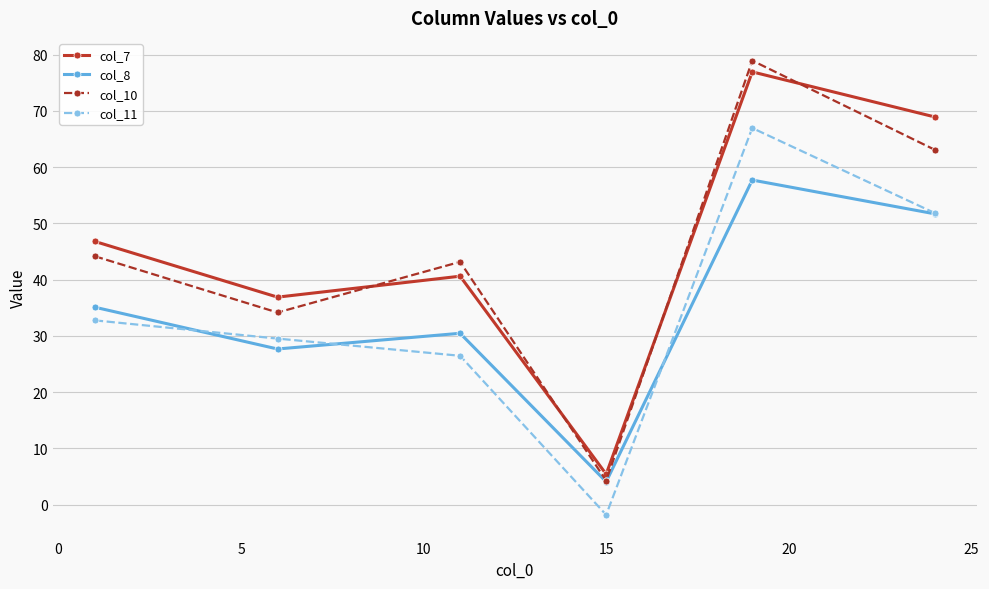

What is the value of the col_10 point at the 3rd from the left?

43.1